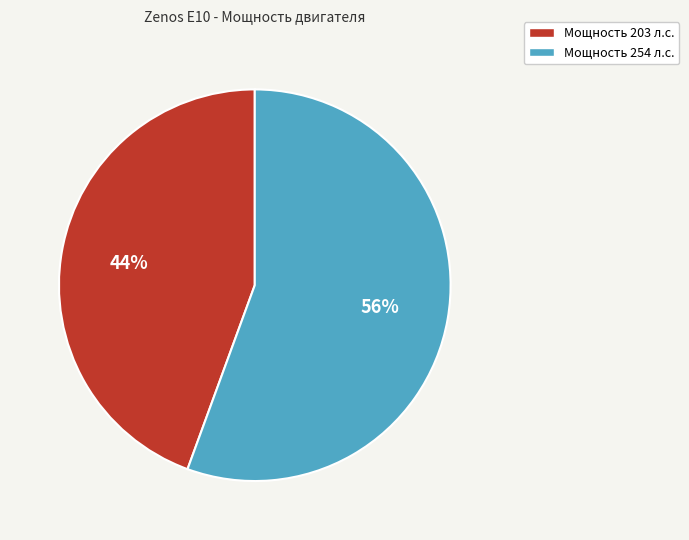

To the nearest percent, what is the average slice percentage?

50%